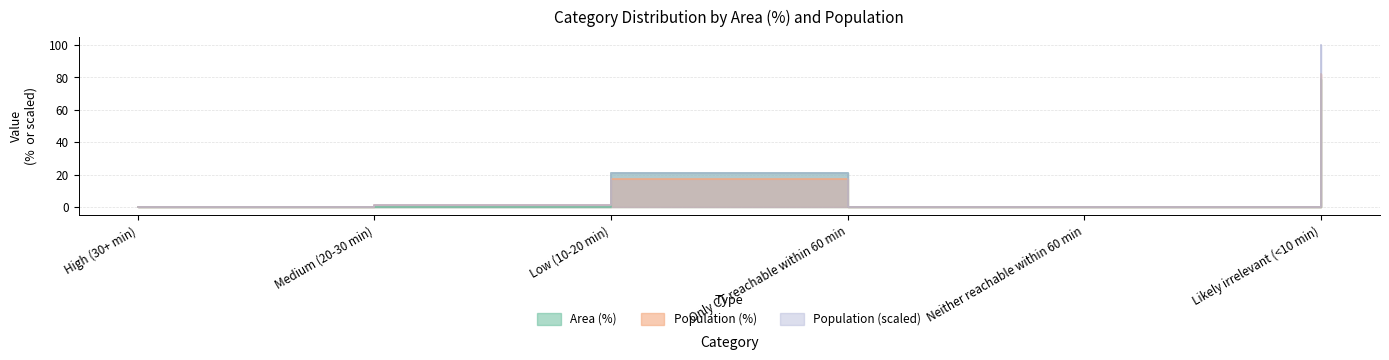

How many lines are shown in the chart?

3